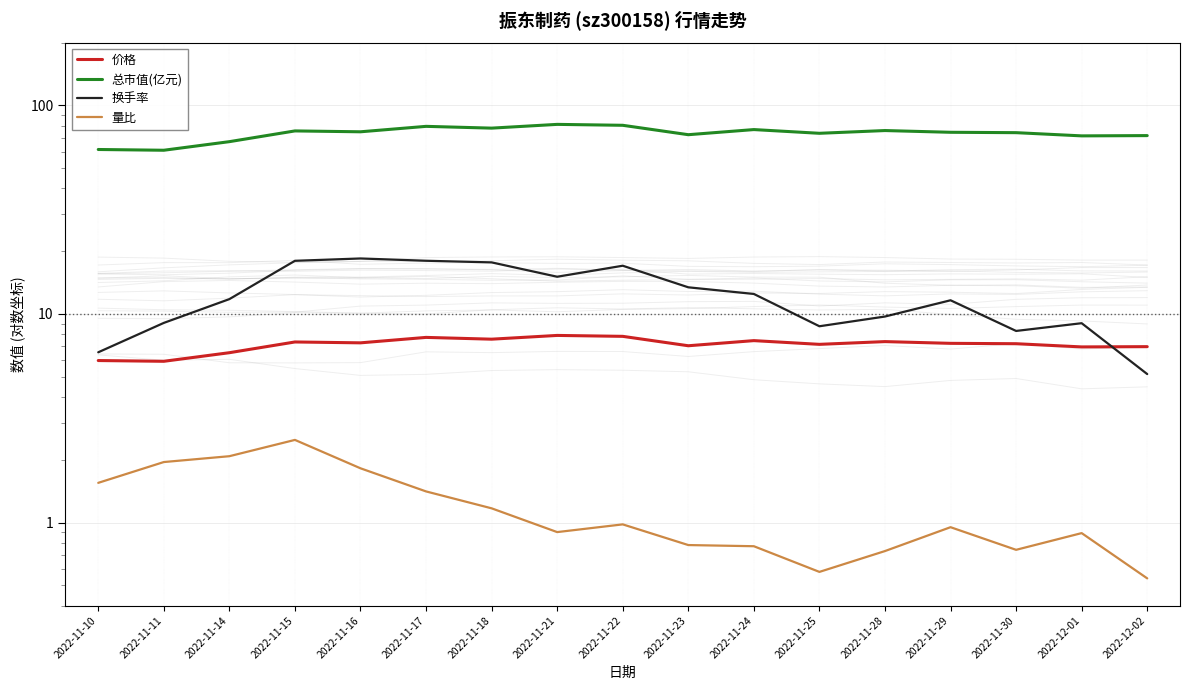

What is the spread (max minus min) of values at 2022-11-28?

75.0